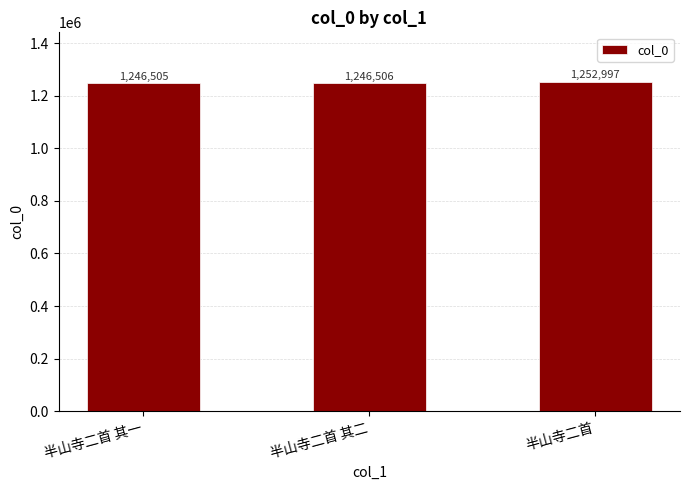

Rank the categories by value from highest to lowest.

半山寺二首, 半山寺二首 其二, 半山寺二首 其一